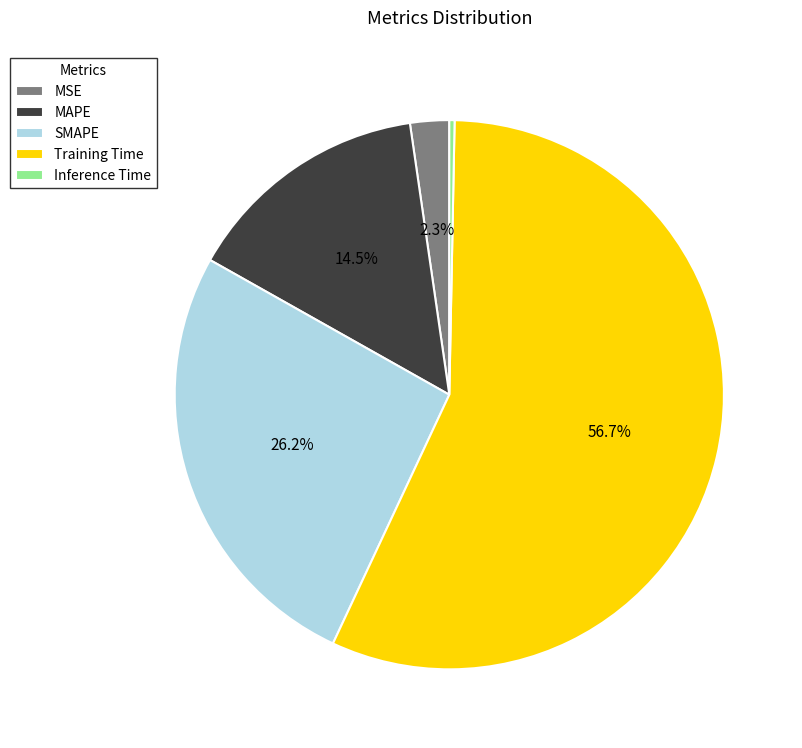

Is it true that Training Time is 49% of the pie?

False